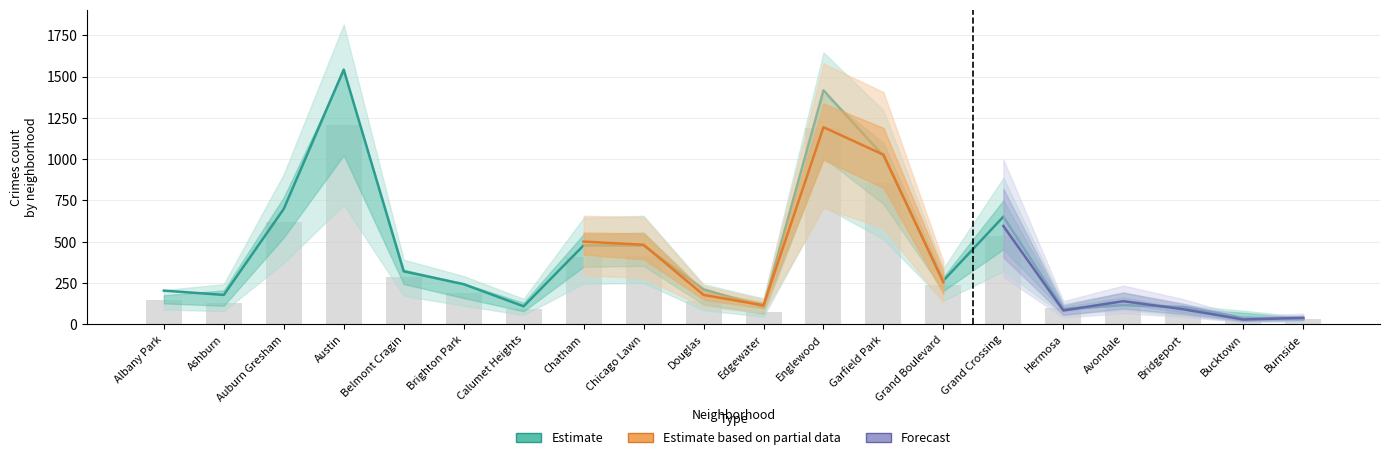

Is the value of 2015 at Chatham greater than the value of 2017 at Edgewater?

Yes